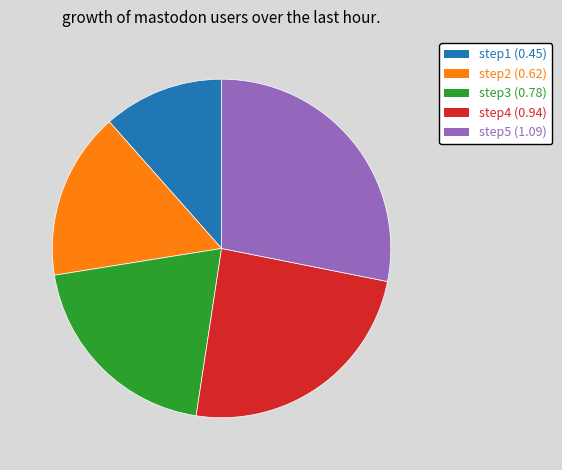

Combined, do step3 and step5 account for over 50%?

No